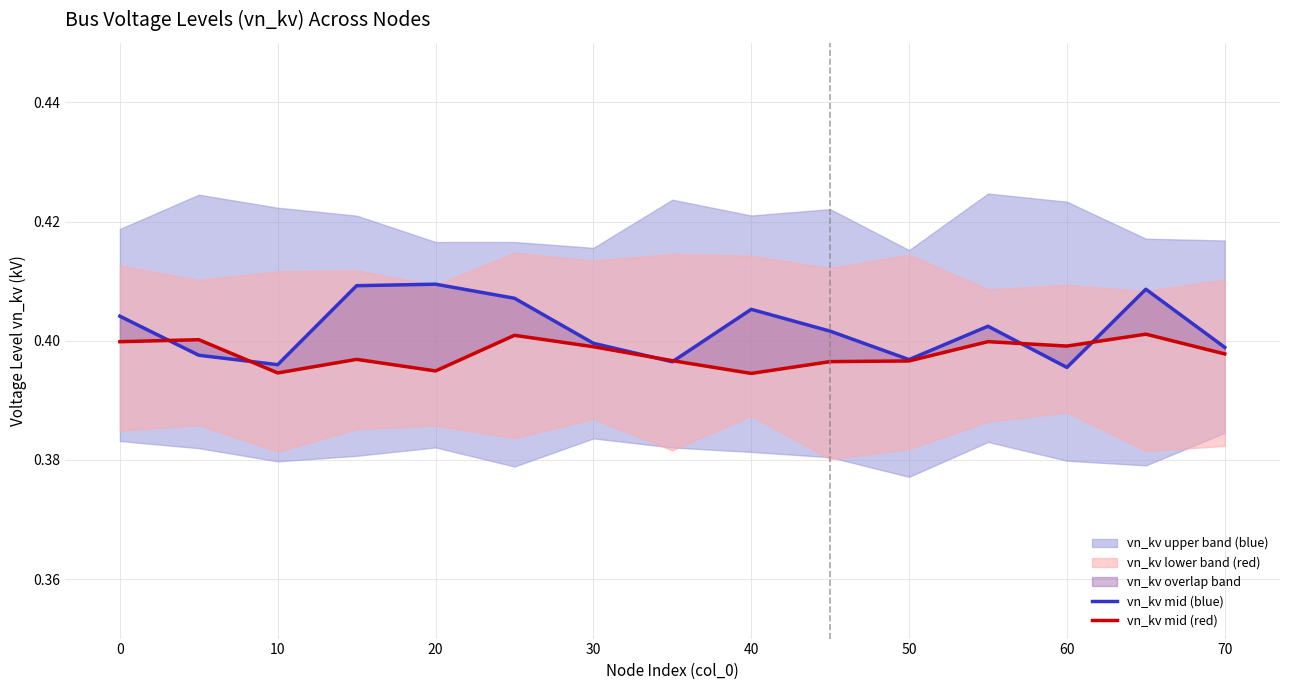

Count the vn_kv mid (red) values in the range 0 to 1.

15